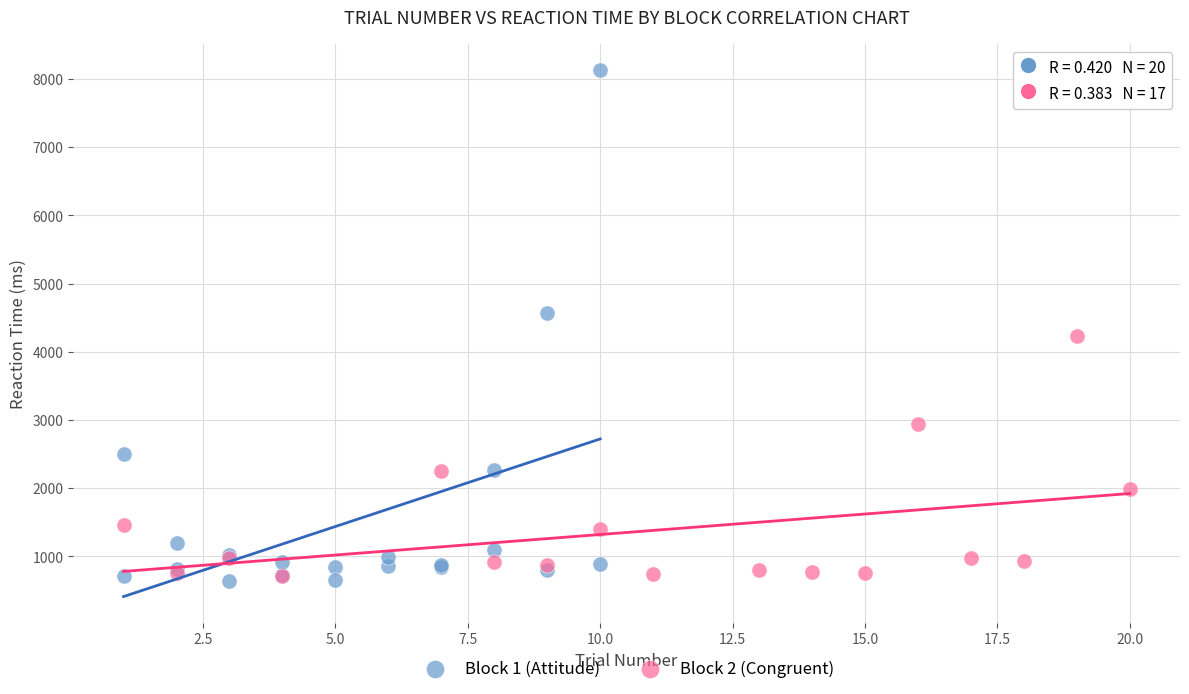

Which series contains the lowest Y value?

Block 1 (Attitude)